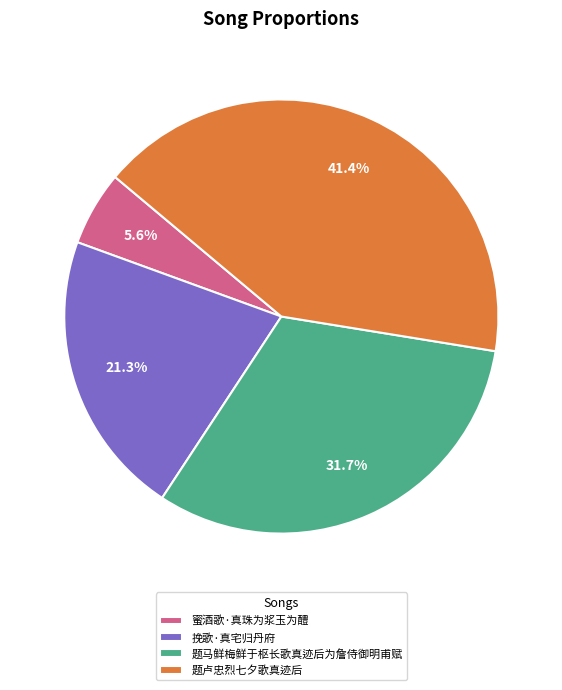

Does 挽歌·真宅归丹府 account for over 50% of the chart?

No